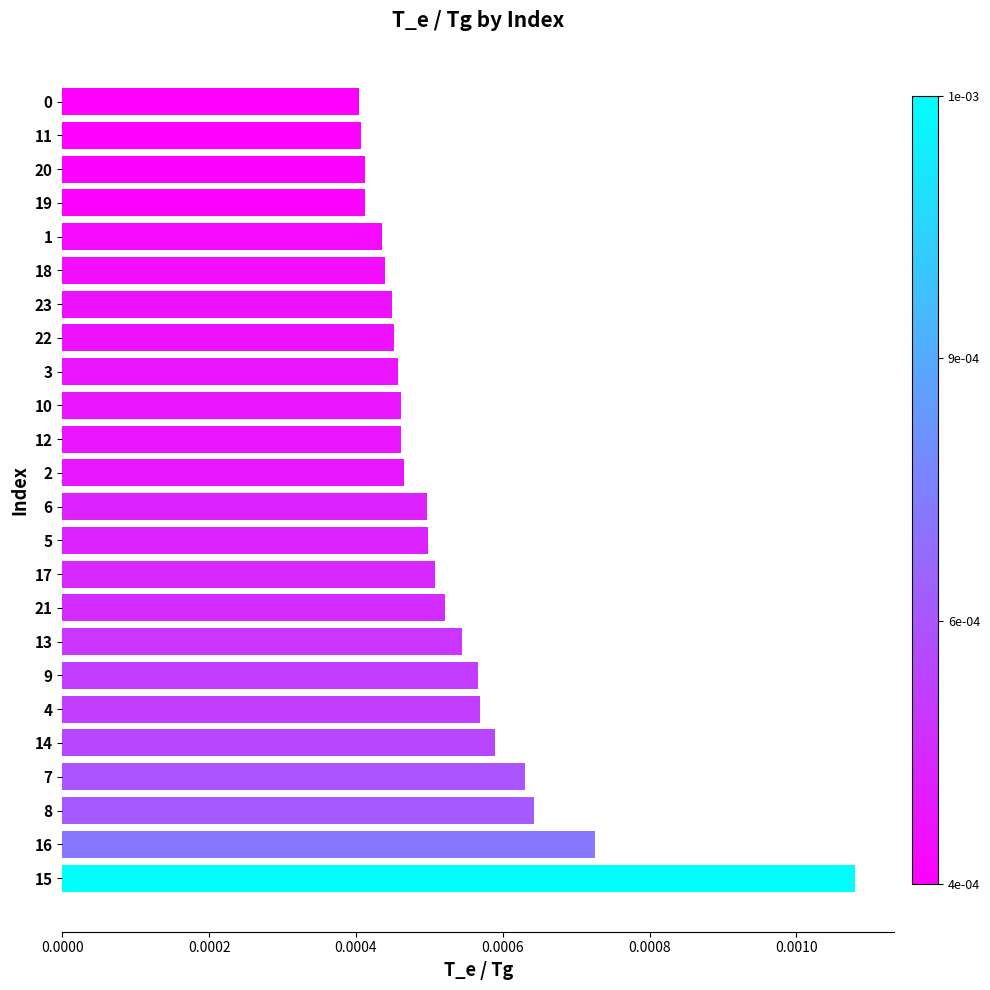

Are the bars grouped side by side (vs. stacked)?

No